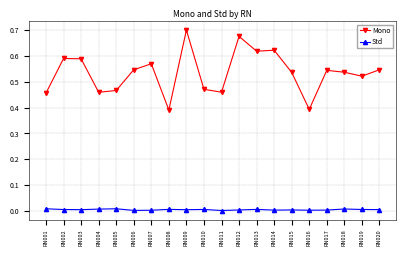

True or false: Mono has more than 2 interior local peaks.

True